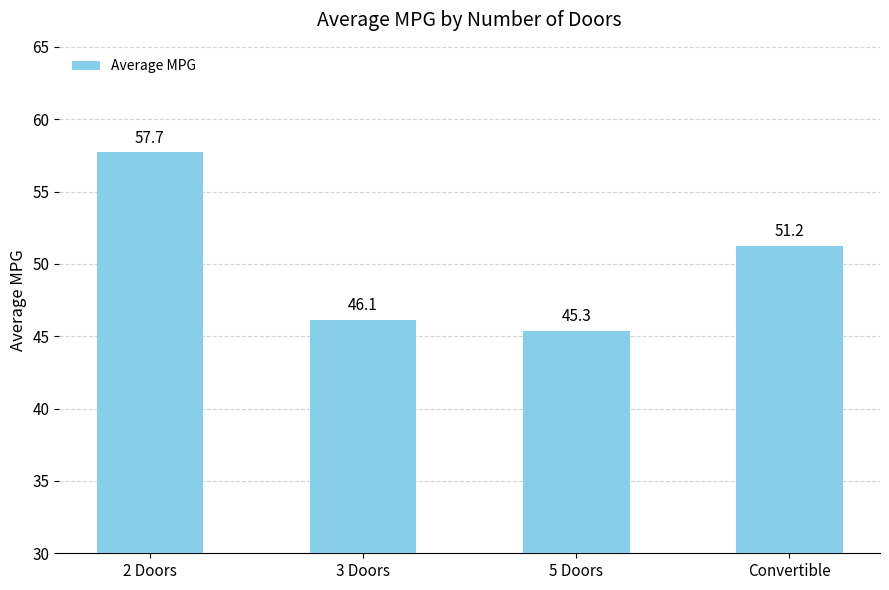

Are the bars horizontal?

No